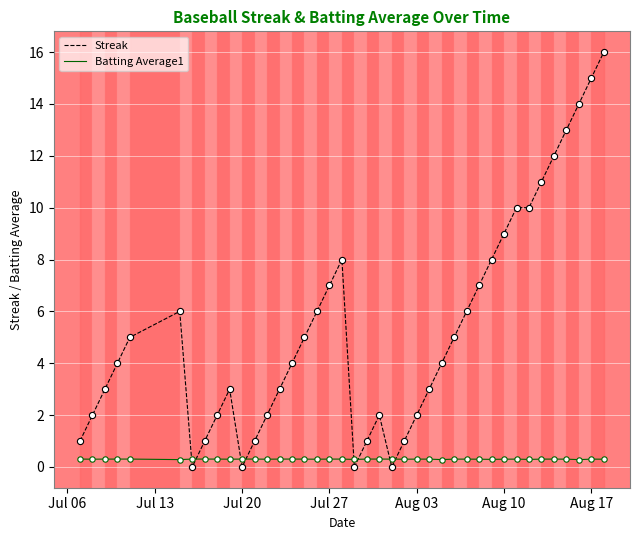

What are all the series names shown in the legend?

Streak, Batting Average1